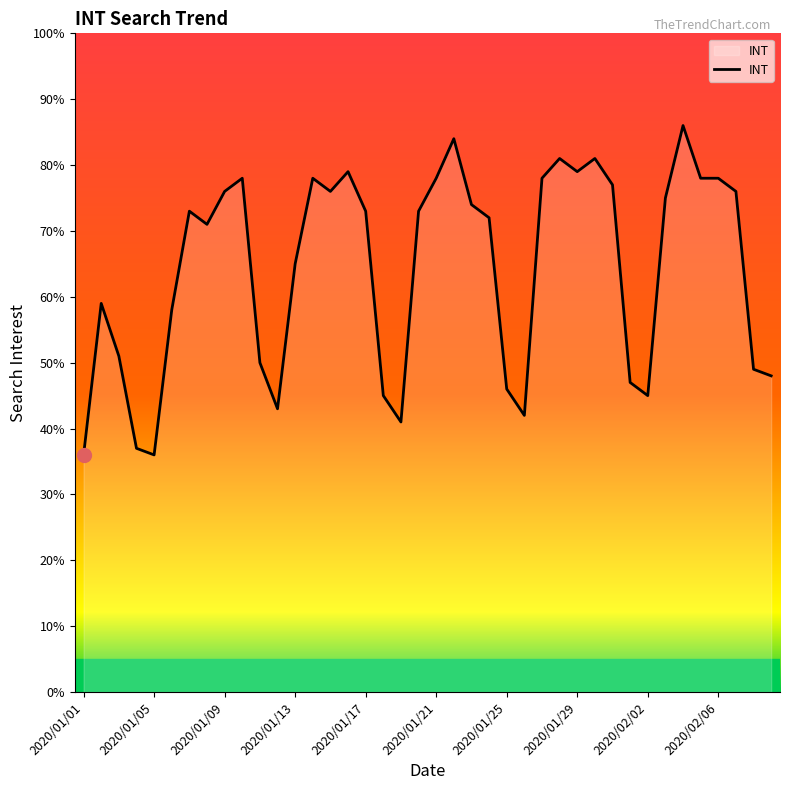

What is the difference between the second highest and minimum values?

48